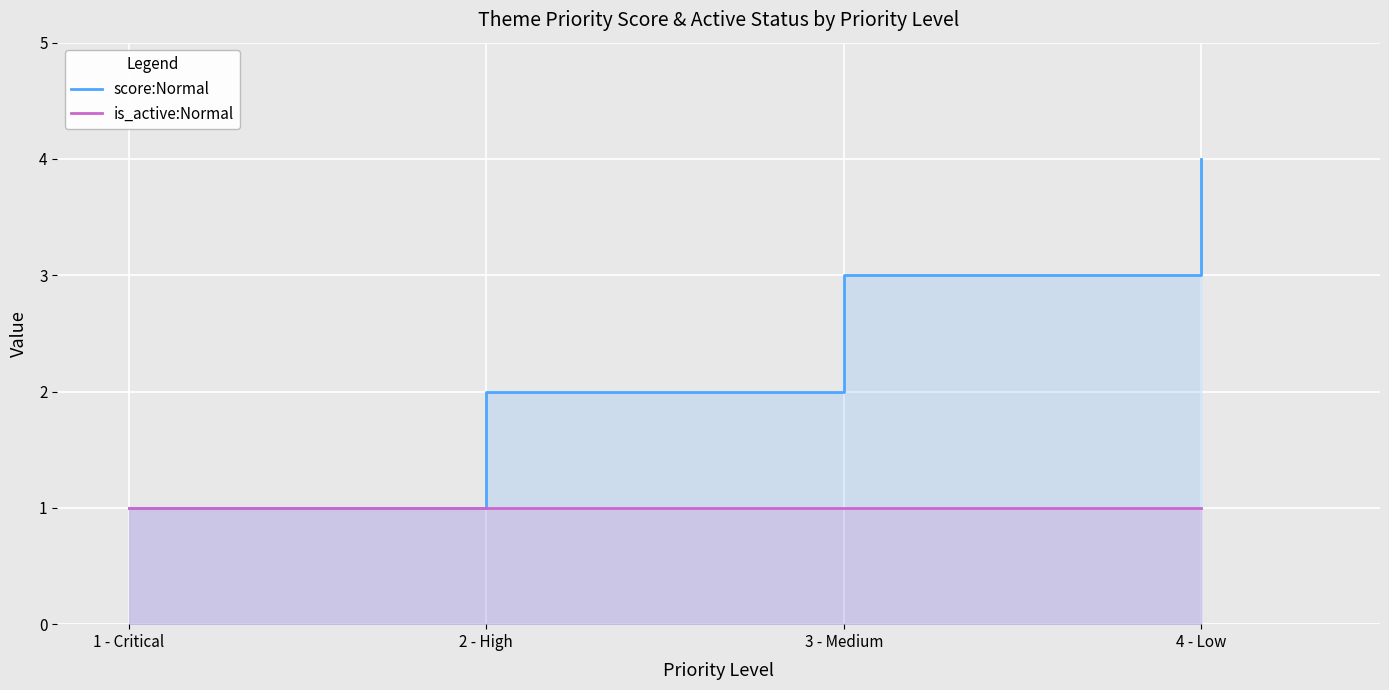

Read the is_active:Normal value at 2 - High.

1